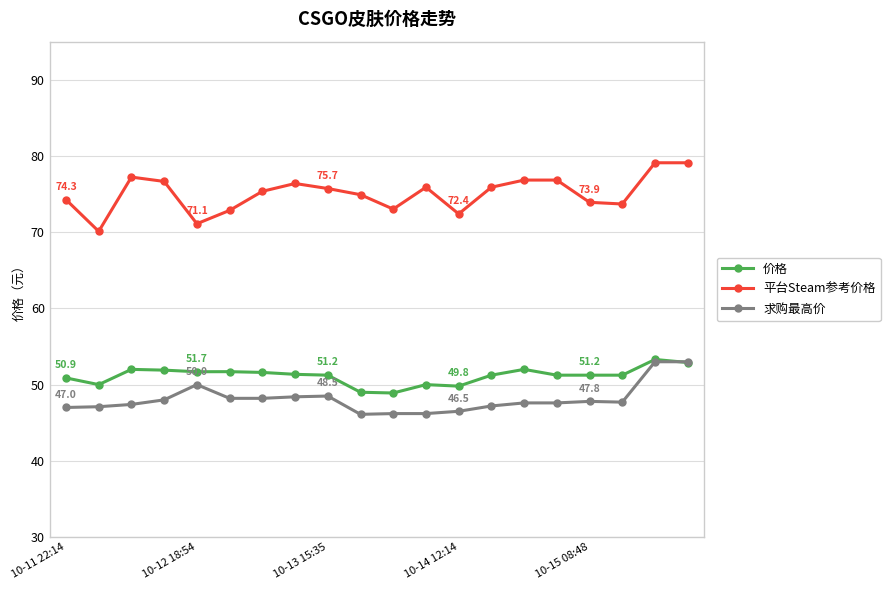

What is the minimum value shown in the chart?

46.1